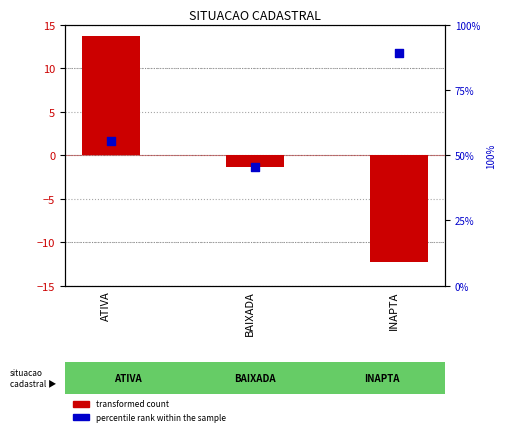

What are all the series names shown in the legend?

transformed count, percentile rank within the sample